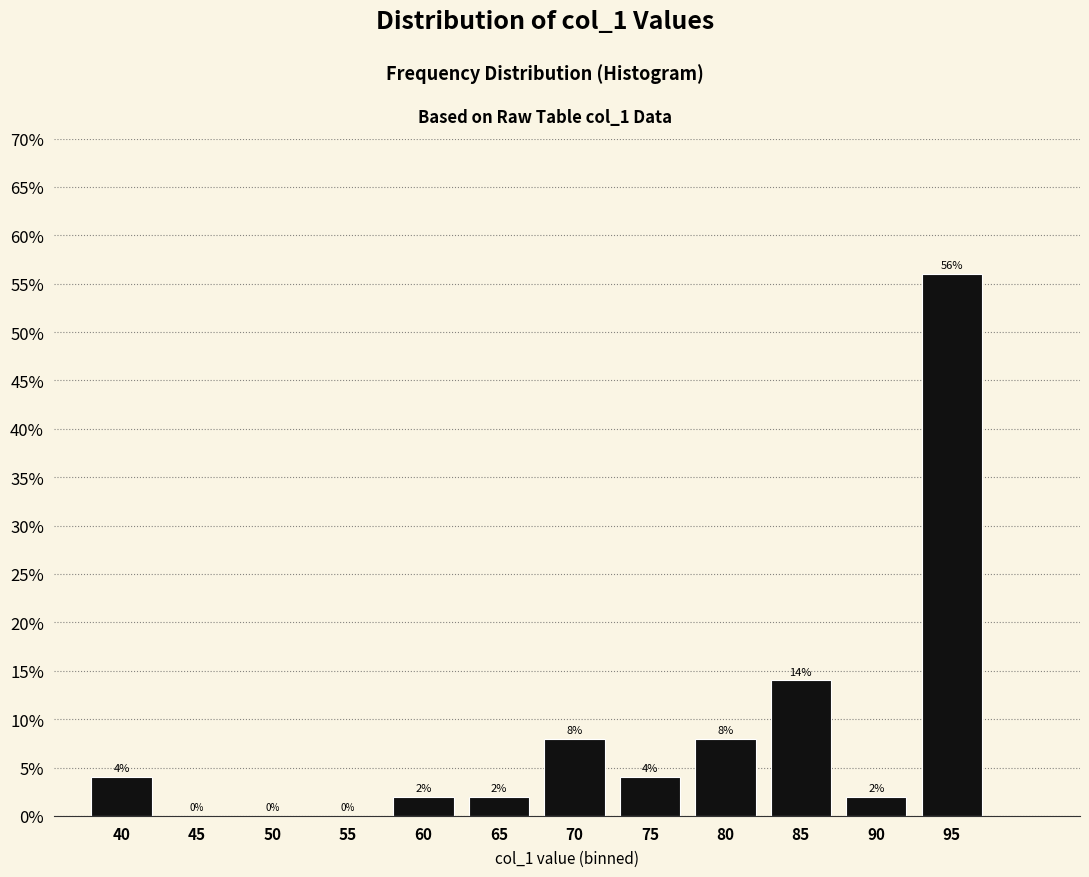

Reading right to left, what are all the values shown in this chart?

95=56.0	90=2.0	85=14.0	80=8.0	75=4.0	70=8.0	65=2.0	60=2.0	55=0.0	50=0.0	45=0.0	40=4.0